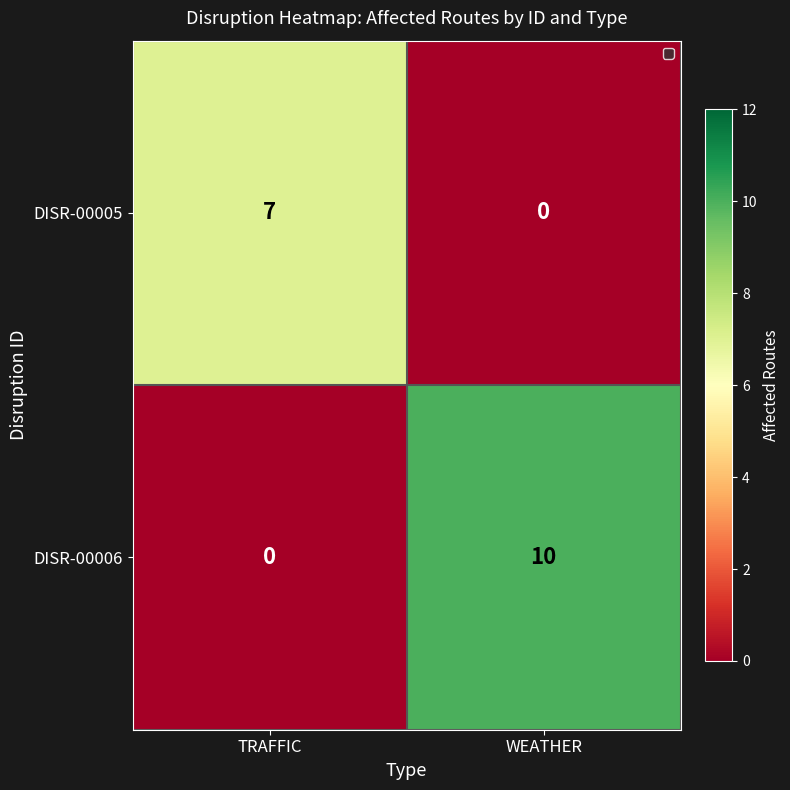

List the series in order of their overall mean, lowest first.

DISR-00005, DISR-00006